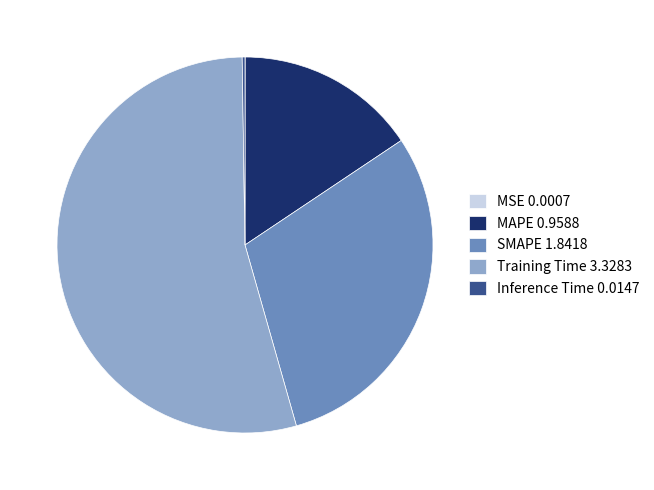

Which category accounts for the majority?

Training Time